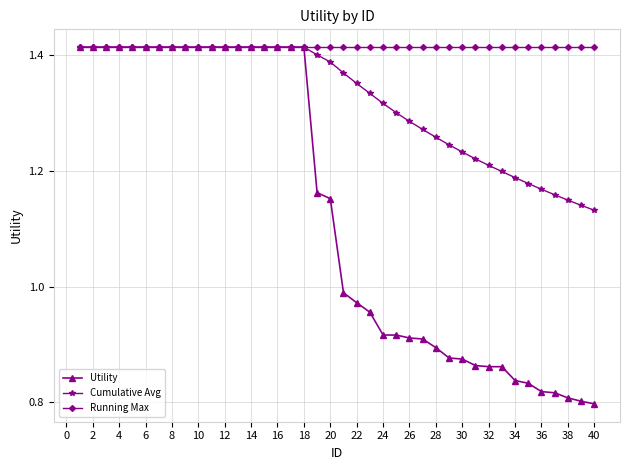

Which series has the largest total across all categories?

Running Max